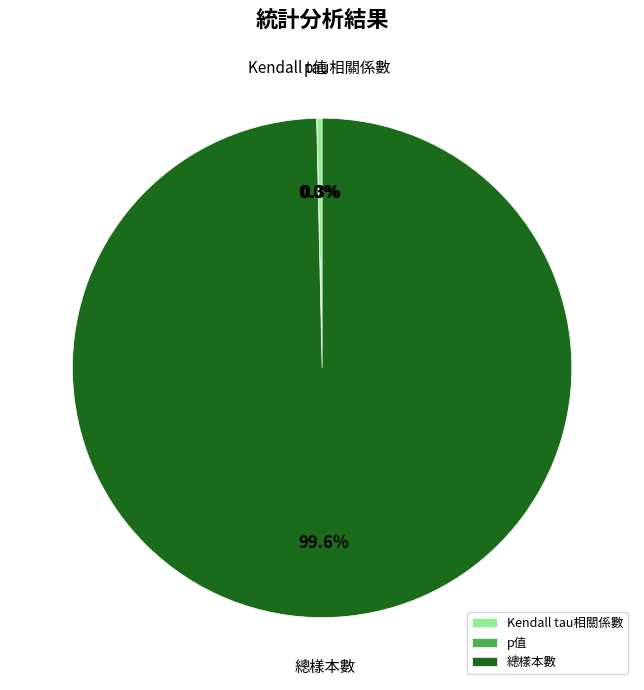

Which category has the biggest portion of the pie?

總樣本數